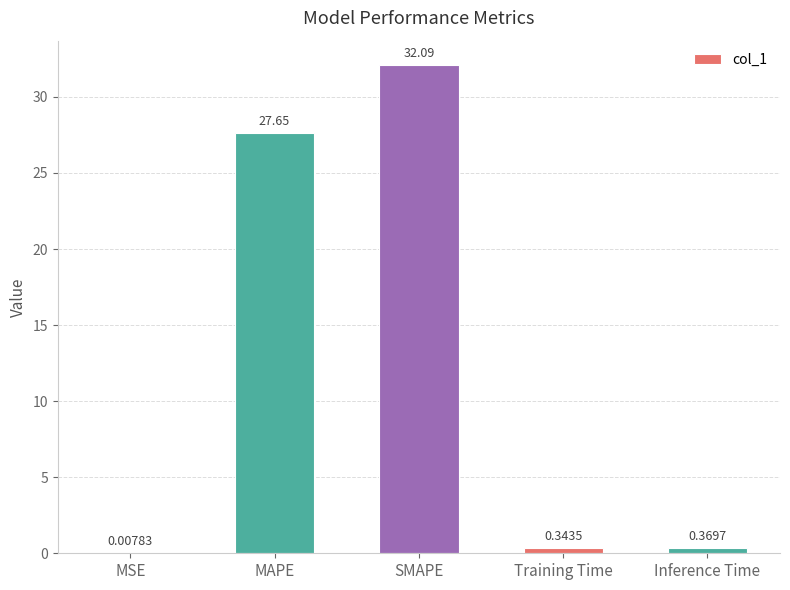

At which label is the value closest to 16?

MAPE